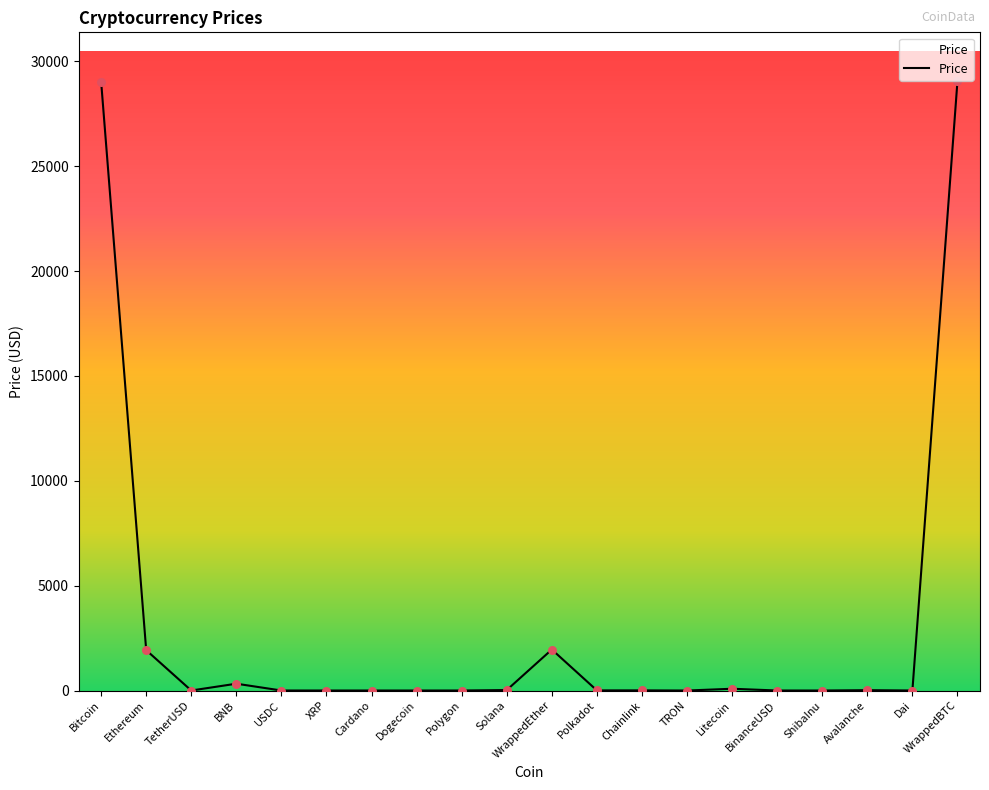

Which has a higher value, Polygon or BNB?

BNB